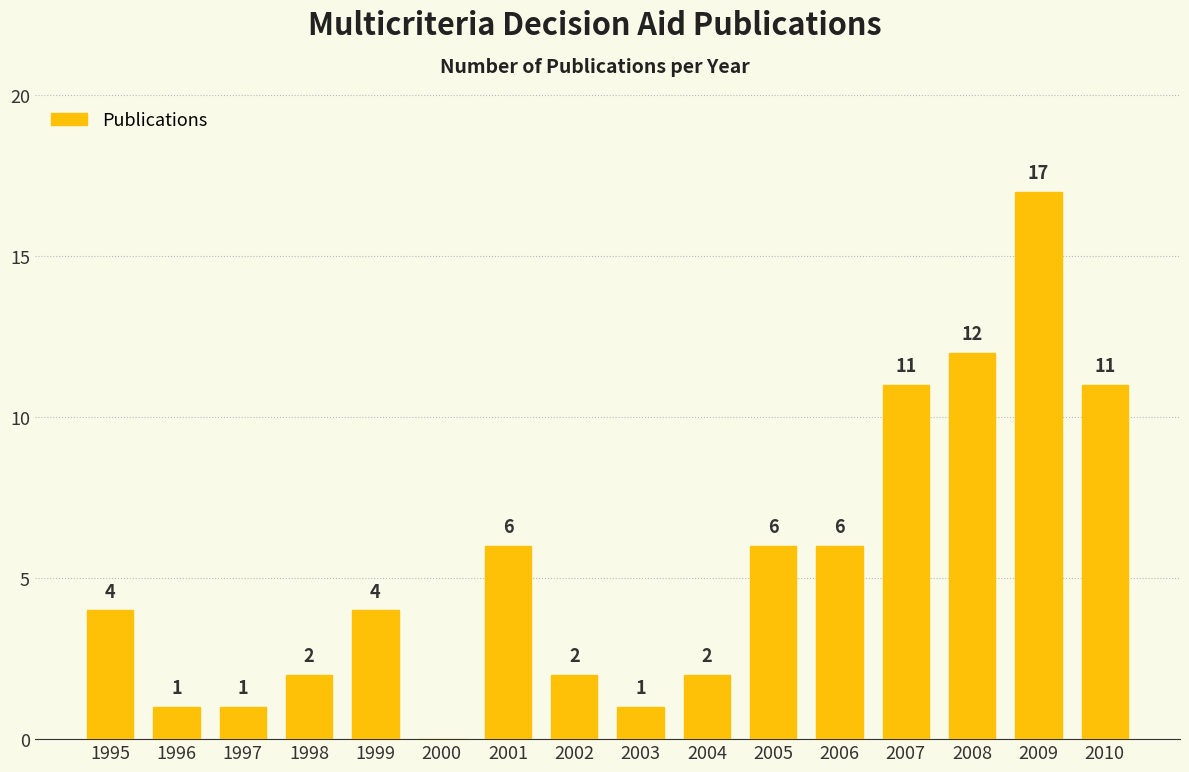

Reading right to left, what are all the values shown in this chart?

2010=11	2009=17	2008=12	2007=11	2006=6	2005=6	2004=2	2003=1	2002=2	2001=6	2000=0	1999=4	1998=2	1997=1	1996=1	1995=4